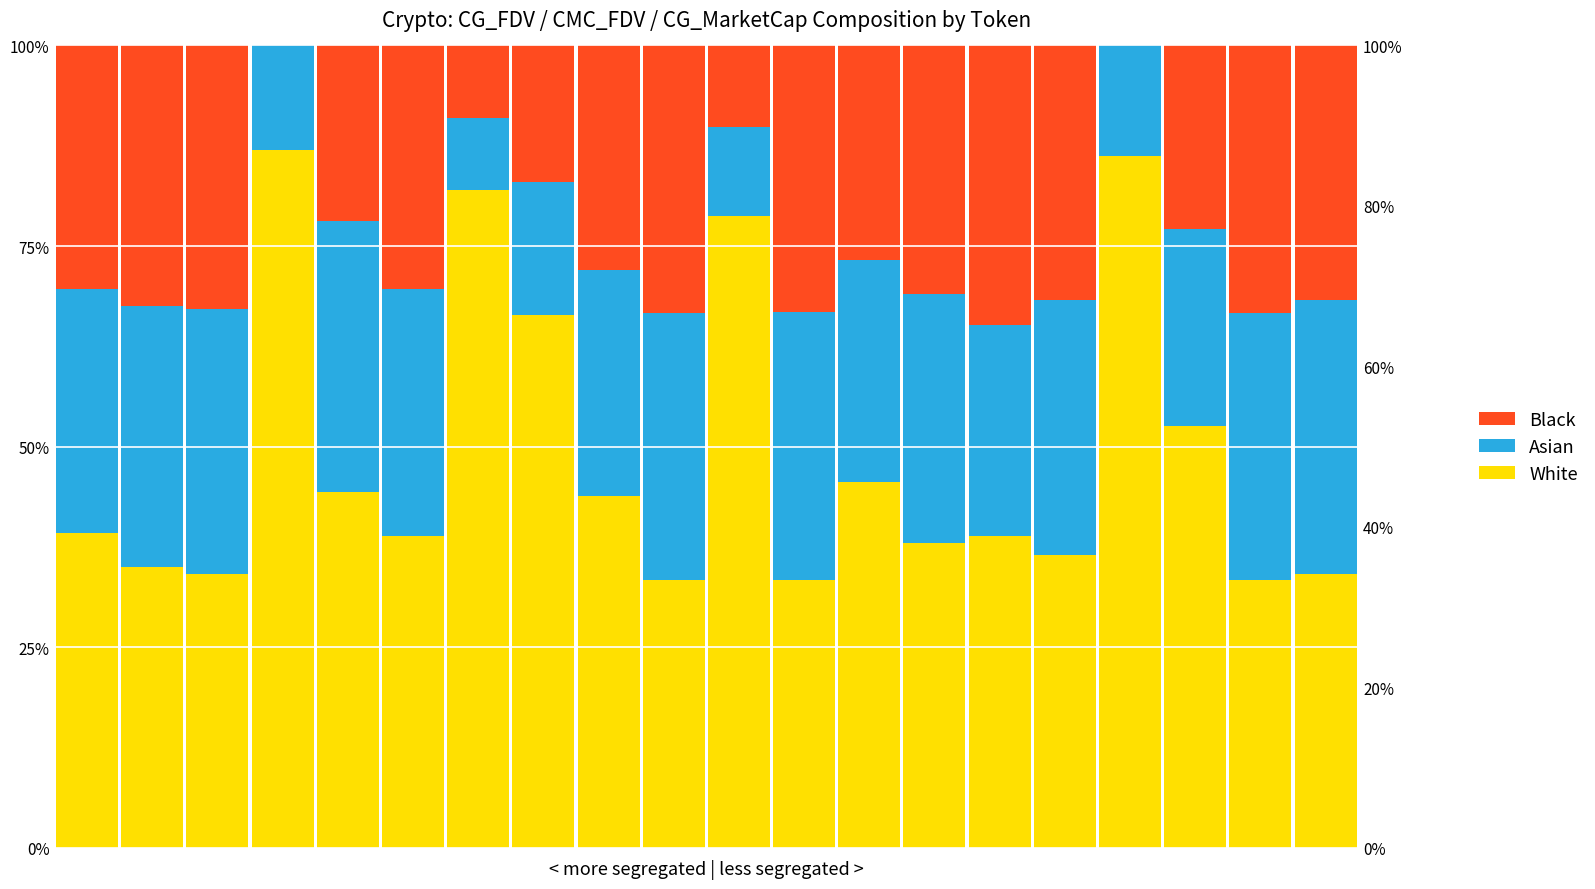

How many bars are there in each group?

3